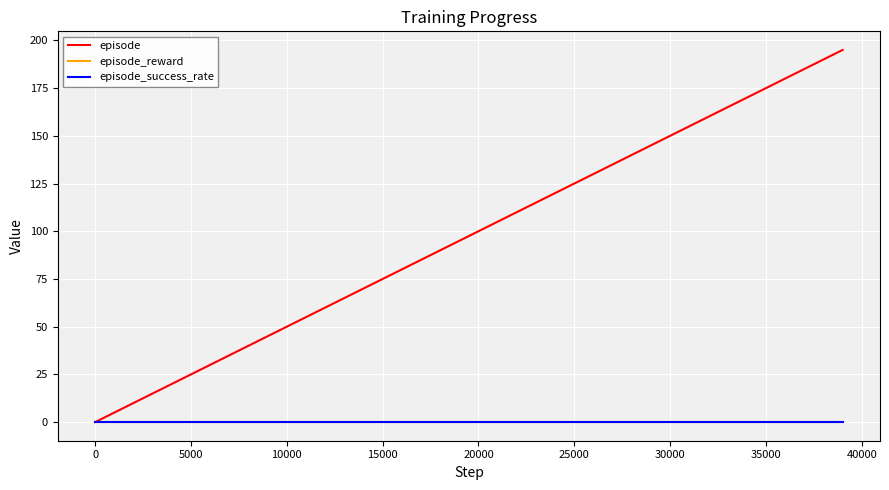

Reading left to right, extract all data points from this chart.

episode: 0	5	10	15	20	25	30	35	40	45	50	55	60	65	70	75	80	85	90	95	100	105	110	115	120	125	130	135	140	145	150	155	160	165	170	175	180	185	190	195
episode_reward: 0	0	0	0	0	0	0	0	0	0	0	0	0	0	0	0	0	0	0	0	0	0	0	0	0	0	0	0	0	0	0	0	0	0	0	0	0	0	0	0
episode_success_rate: 0	0	0	0	0	0	0	0	0	0	0	0	0	0	0	0	0	0	0	0	0	0	0	0	0	0	0	0	0	0	0	0	0	0	0	0	0	0	0	0